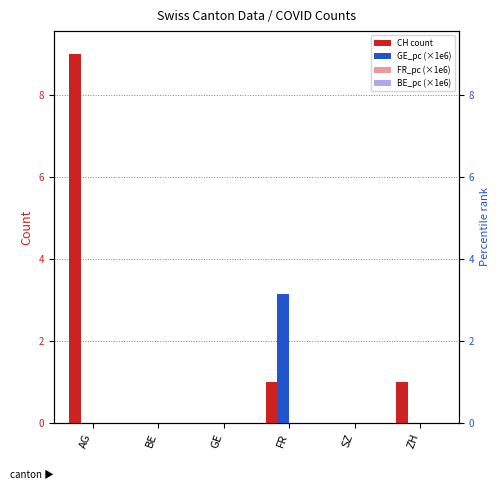

Reading left to right, extract all data points from this chart.

CH count: AG=9.0	BE=0.0	GE=0.0	FR=1.0	SZ=0.0	ZH=1.0
GE_pc (×1e6): AG=0.0	BE=0.0	GE=0.0	FR=3.1	SZ=0.0	ZH=0.0
FR_pc (×1e6): AG=0.0	BE=0.0	GE=0.0	FR=0.0	SZ=0.0	ZH=0.0
BE_pc (×1e6): AG=0.0	BE=0.0	GE=0.0	FR=0.0	SZ=0.0	ZH=0.0